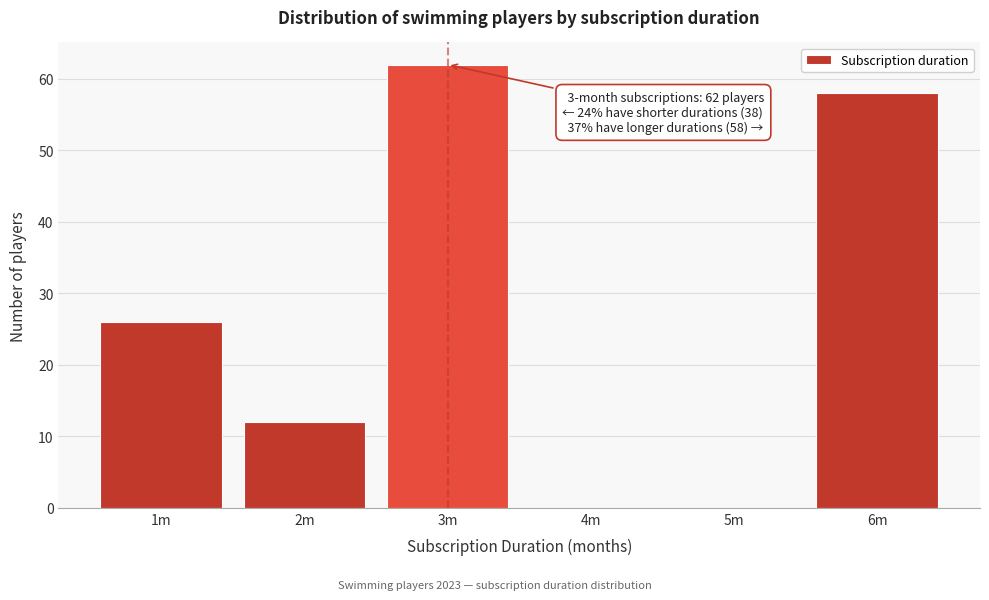

Reading right to left, list all the values displayed in this chart.

6m=58	5m=0	4m=0	3m=62	2m=12	1m=26